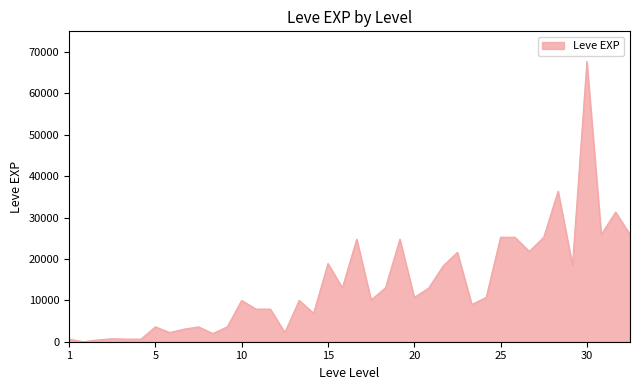

What is the sum of all values?

557211